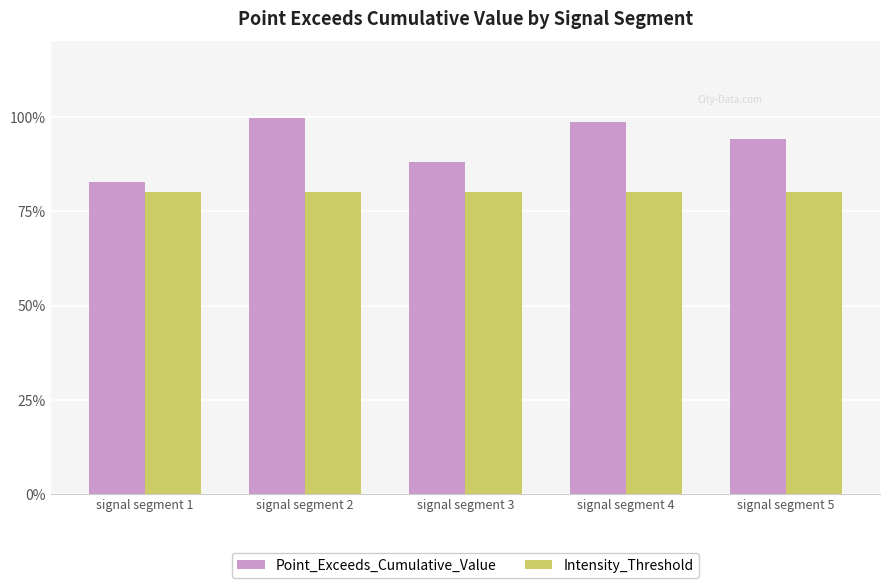

What are all the series names shown in the legend?

Point_Exceeds_Cumulative_Value, Intensity_Threshold